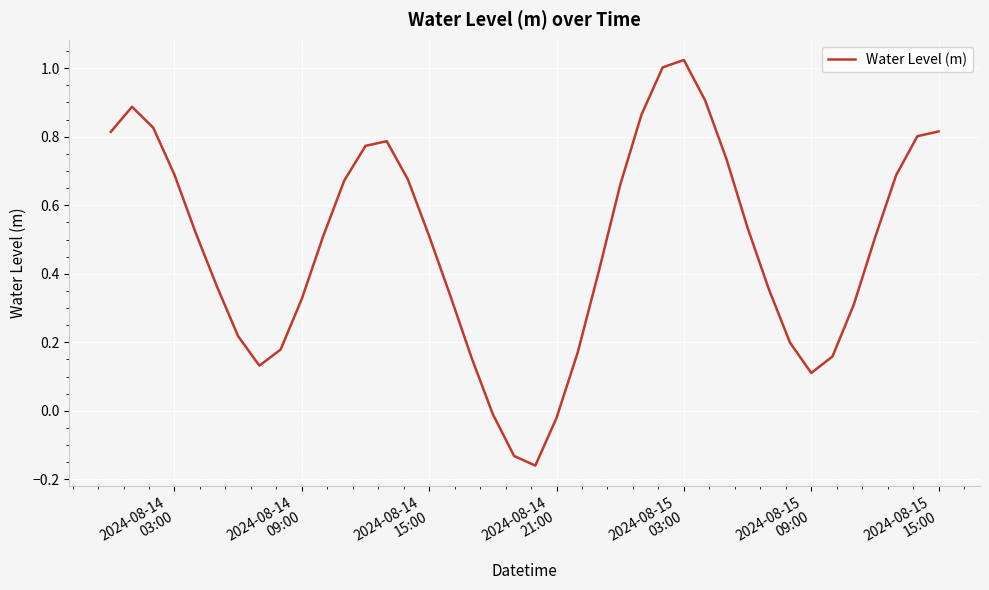

What is the sum of all values?

19.3